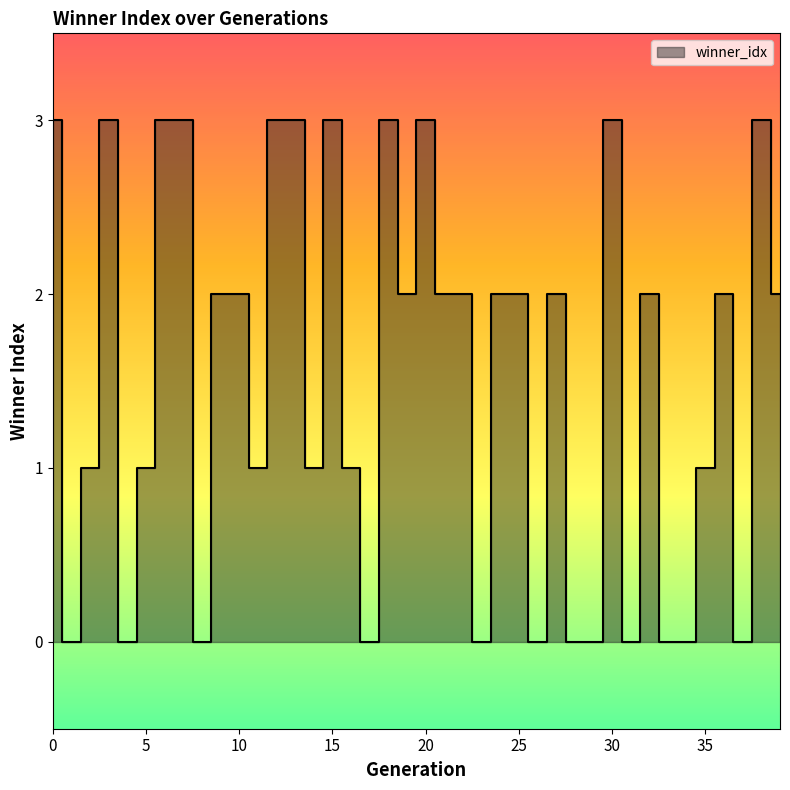

What is the maximum value shown in the chart?

3